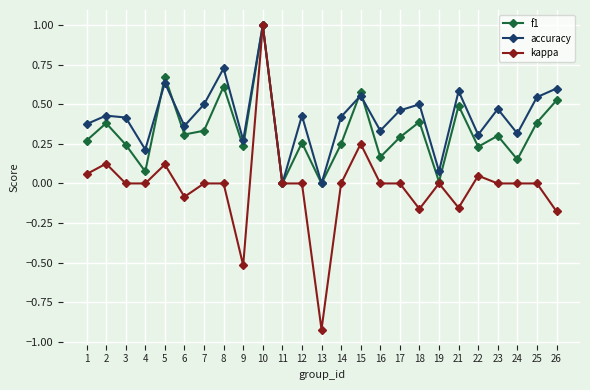

At which label does kappa reach its peak?

10